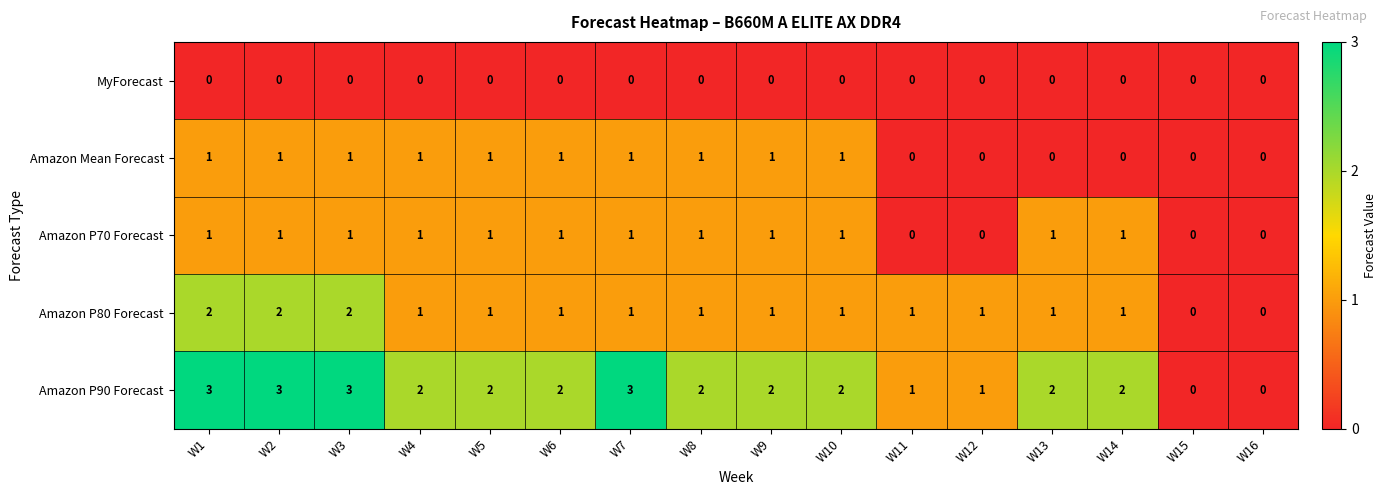

Is it true that MyForecast equals 0 at W14?

True